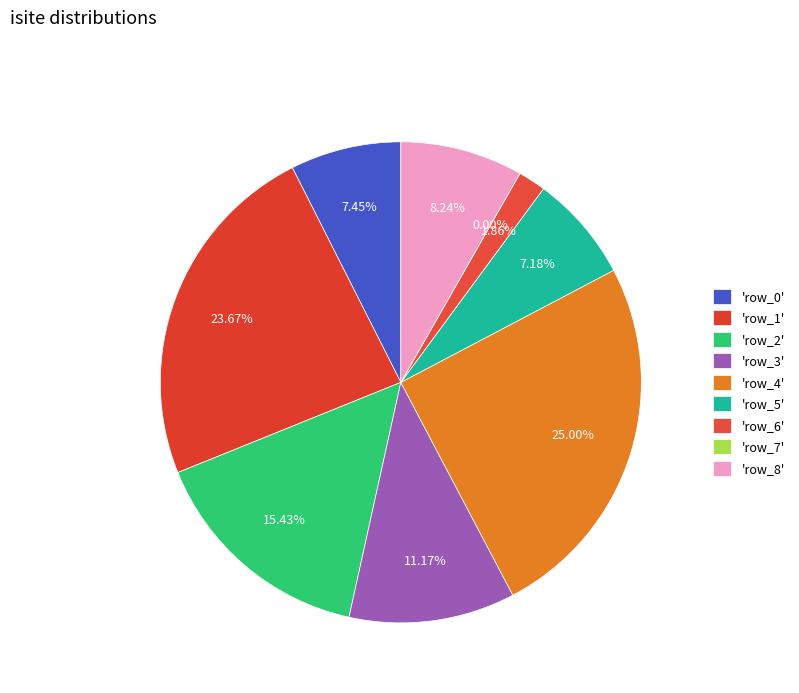

What is the total percentage of row_3 and row_5?

18.4%